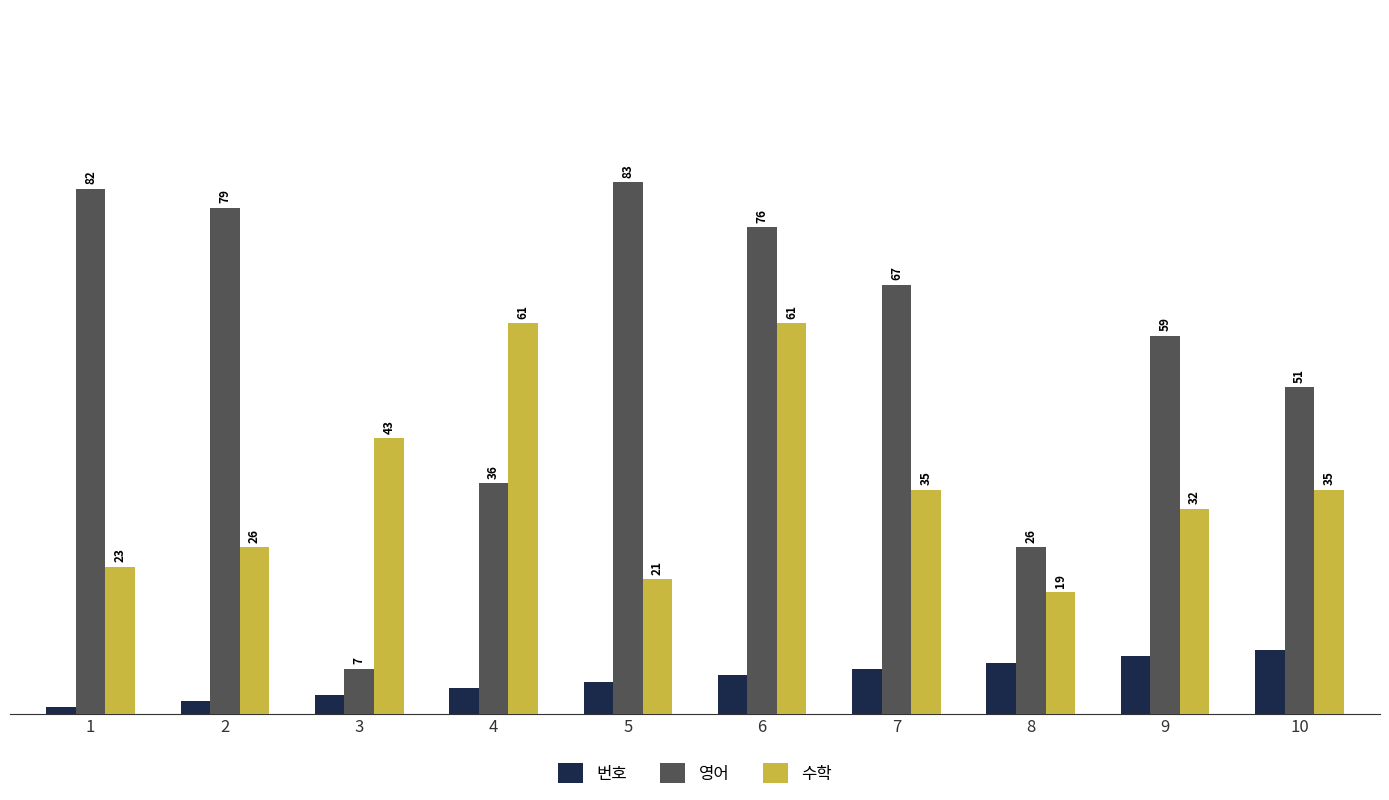

What value does the 영어 series have at 3, to the nearest 5?

5